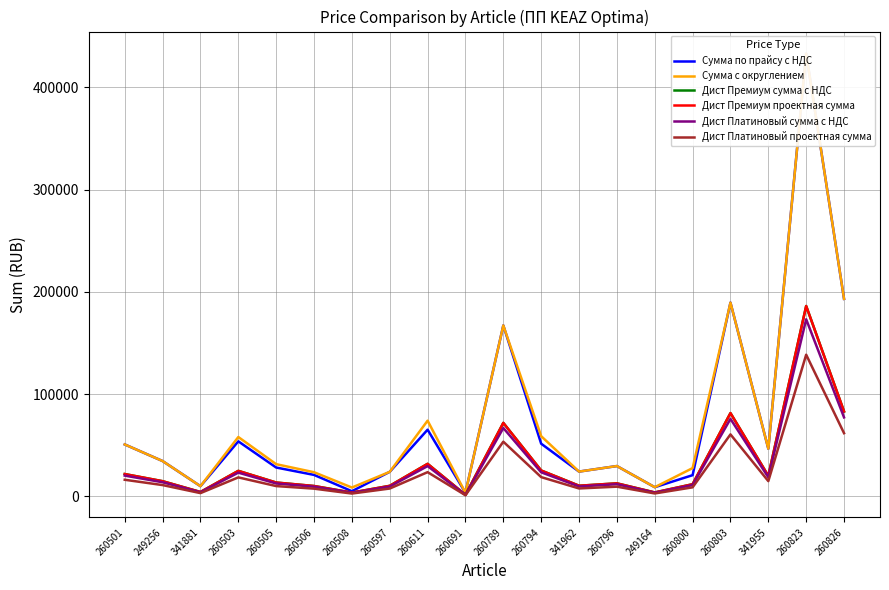

Reading right to left, list all the values displayed in this chart.

Сумма по прайсу с НДС: 260826=193147.2	260823=432972.0	341955=46620.0	260803=189475.2	260800=20757.6	249164=8979.6	260796=29678.4	341962=24255.6	260794=51534.0	260789=167169.6	260691=3525.6	260611=65223.6	260597=24019.2	260508=5056.8	260506=21004.8	260505=28225.2	260503=53827.2	341881=9991.2	249256=34557.6	260501=50803.2
Сумма с округлением: 260826=193147.2	260823=432972.0	341955=46620.0	260803=189475.2	260800=27676.8	249164=8979.6	260796=29678.4	341962=24255.6	260794=58896.0	260789=167169.6	260691=3525.6	260611=74037.6	260597=24019.2	260508=8668.8	260506=23630.4	260505=31507.2	260503=58060.8	341881=9991.2	249256=34557.6	260501=50803.2
Дист Премиум сумма с НДС: 260826=83053.3	260823=186178.0	341955=20046.6	260803=81474.3	260800=11901.0	249164=3861.2	260796=12761.7	341962=10429.9	260794=25325.3	260789=71882.9	260691=1516.0	260611=31836.2	260597=10328.3	260508=3727.6	260506=10161.1	260505=13548.1	260503=24966.1	341881=4296.2	249256=14859.8	260501=21845.4
Дист Премиум проектная сумма: 260826=83053.3	260823=186178.0	341955=20046.6	260803=81474.3	260800=11901.0	249164=3861.2	260796=12761.7	341962=10429.9	260794=25325.3	260789=71882.9	260691=1516.0	260611=31836.2	260597=10328.3	260508=3727.6	260506=10161.1	260505=13548.1	260503=24966.1	341881=4296.2	249256=14859.8	260501=21845.4
Дист Платиновый сумма с НДС: 260826=77258.9	260823=173188.8	341955=18648.0	260803=75790.1	260800=11070.7	249164=3591.8	260796=11871.4	341962=9702.2	260794=23558.4	260789=66867.8	260691=1410.2	260611=29615.0	260597=9607.7	260508=3467.5	260506=9452.2	260505=12602.9	260503=23224.3	341881=3996.5	249256=13823.0	260501=20321.3
Дист Платиновый проектная сумма: 260826=61807.1	260823=138551.0	341955=14918.4	260803=60632.1	260800=8856.6	249164=2873.5	260796=9497.1	341962=7761.8	260794=18846.7	260789=53494.3	260691=1128.2	260611=23692.0	260597=7686.1	260508=2774.0	260506=7561.7	260505=10082.3	260503=18579.5	341881=3197.2	249256=11058.4	260501=16257.0